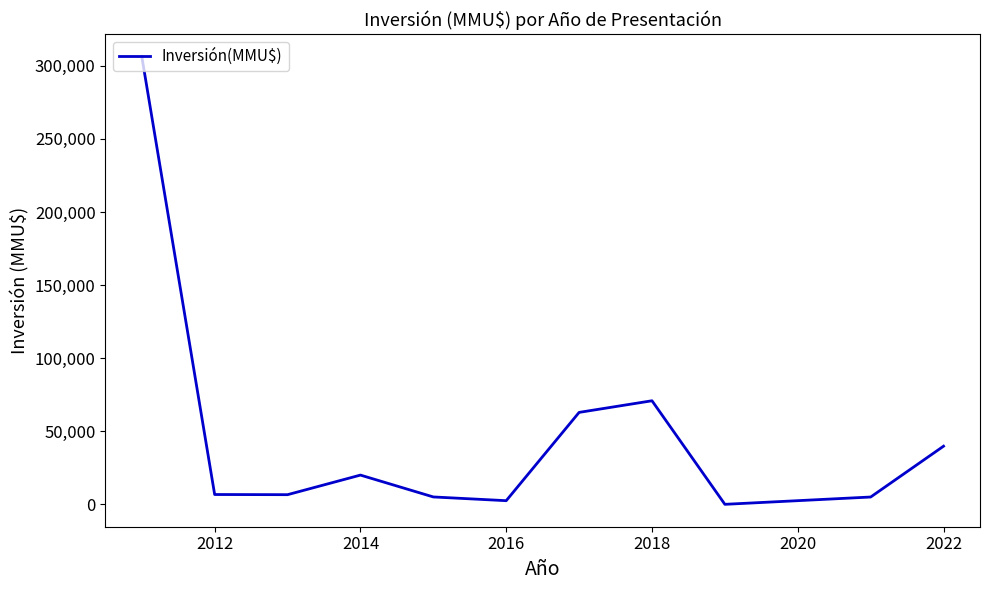

What is the sum of all values?

525781